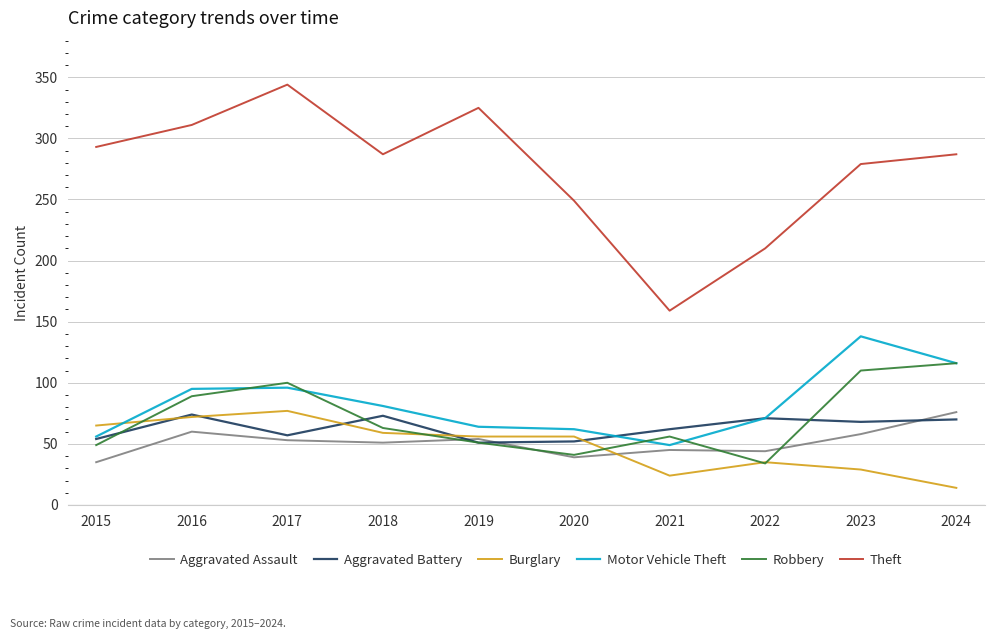

At which category is the sum across all series the highest?

2017